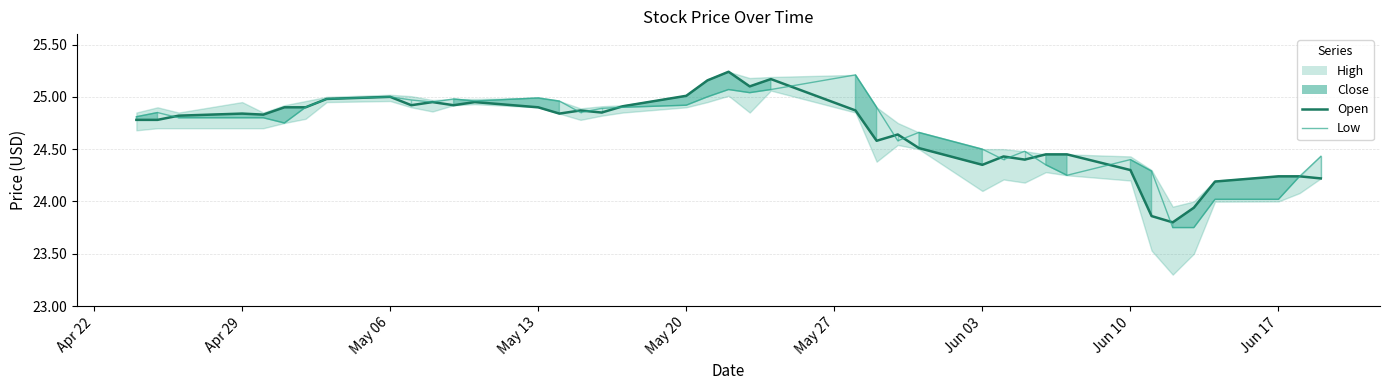

What is the difference between the maximum and second lowest values in the Low series?

1.5